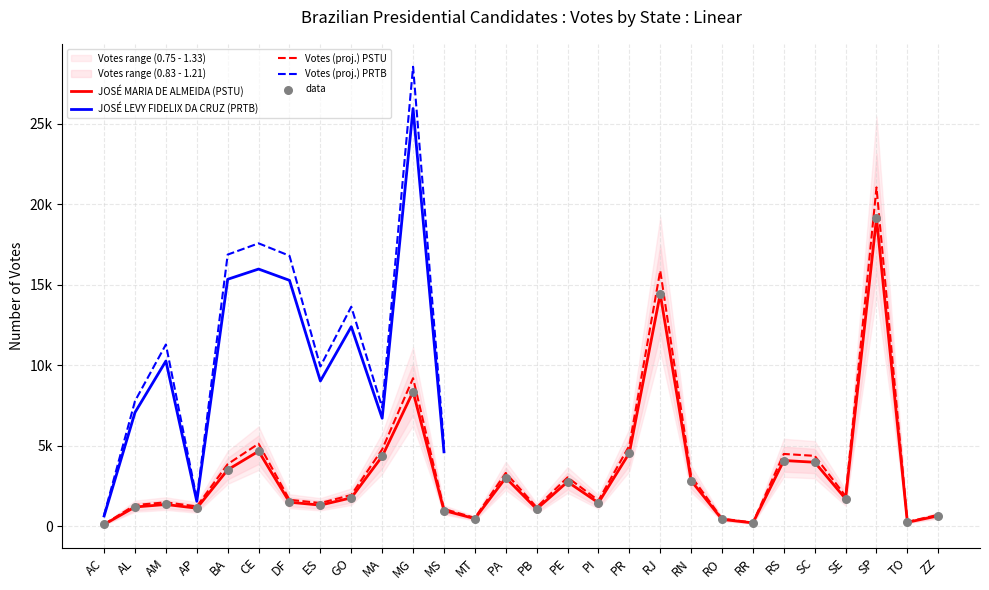

At how many categories does at least one series exceed 19664?

2